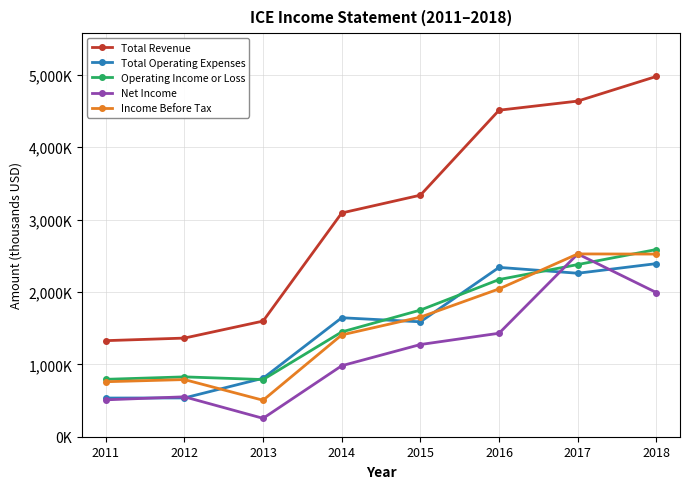

What value does the Income Before Tax series have at 2011, to the nearest 100?

760000